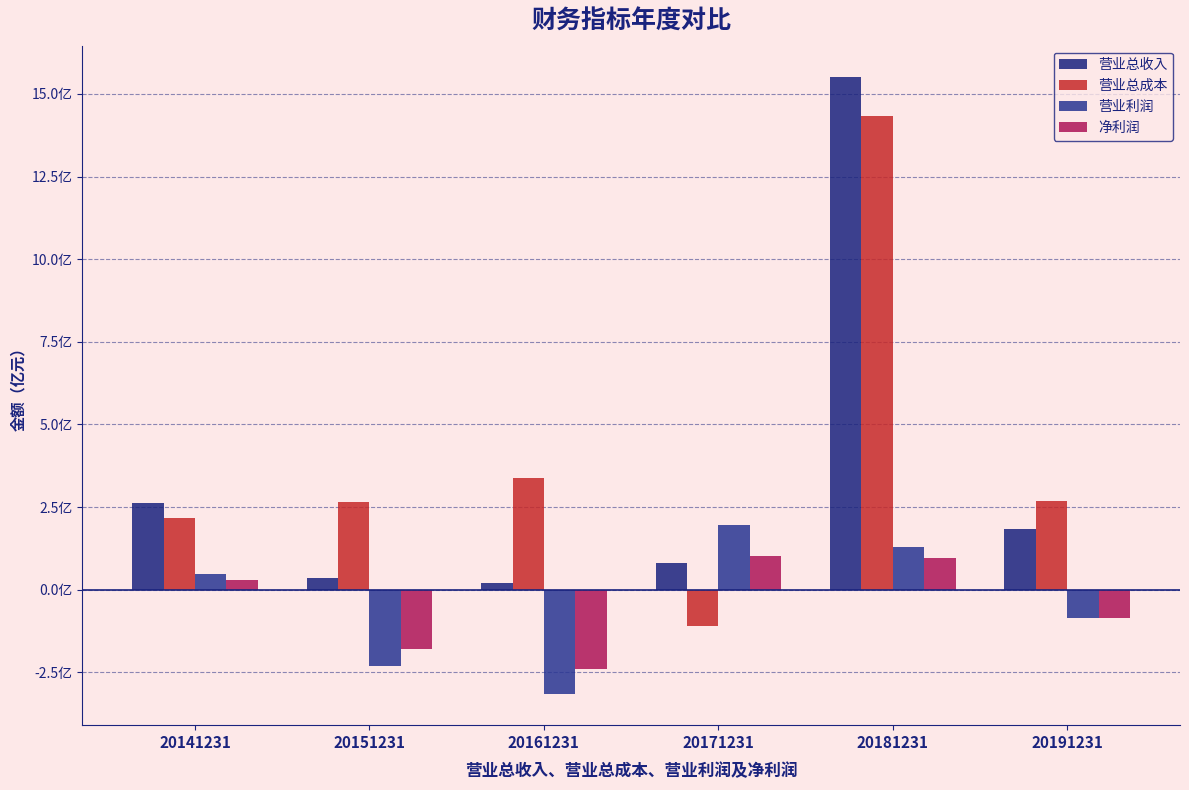

Which label corresponds to the smallest value in the chart?

20161231